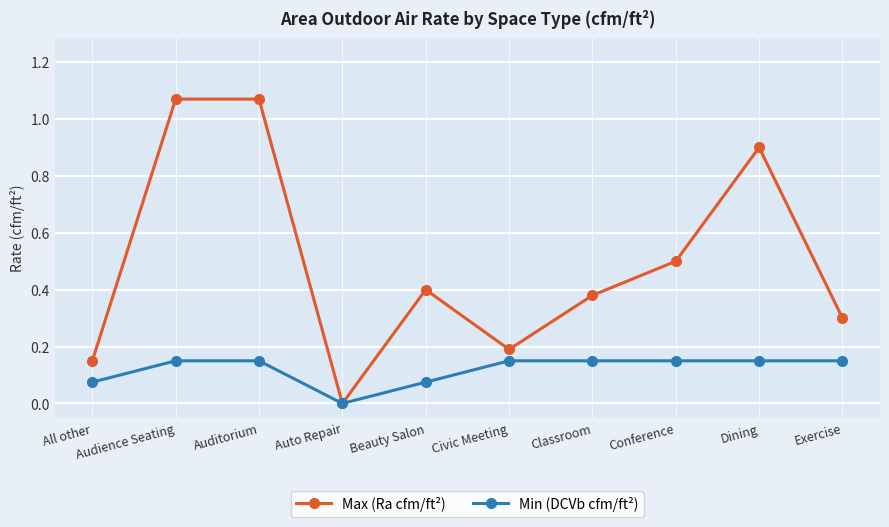

Rank the series by their maximum value, from lowest to highest.

Min (DCVb cfm/ft²), Max (Ra cfm/ft²)